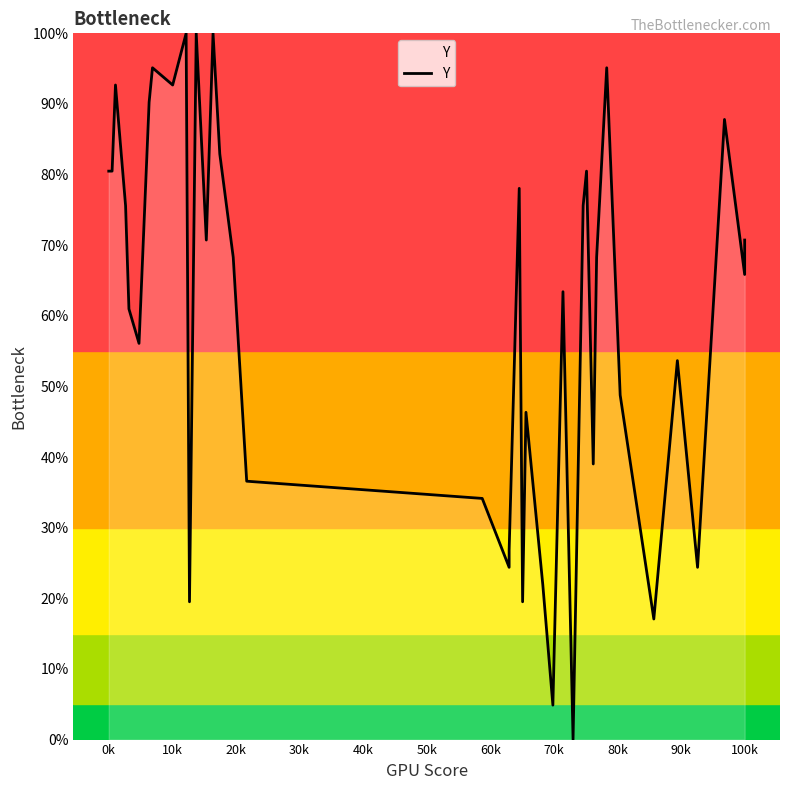

What is the difference between the second highest and minimum values?

100.0